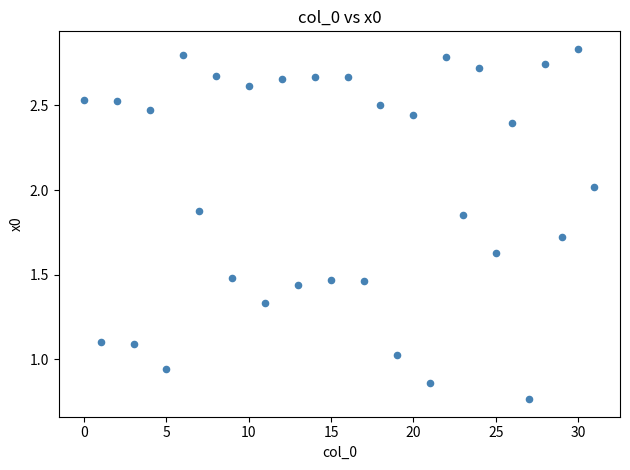

How many points are shown in the scatter plot?

32